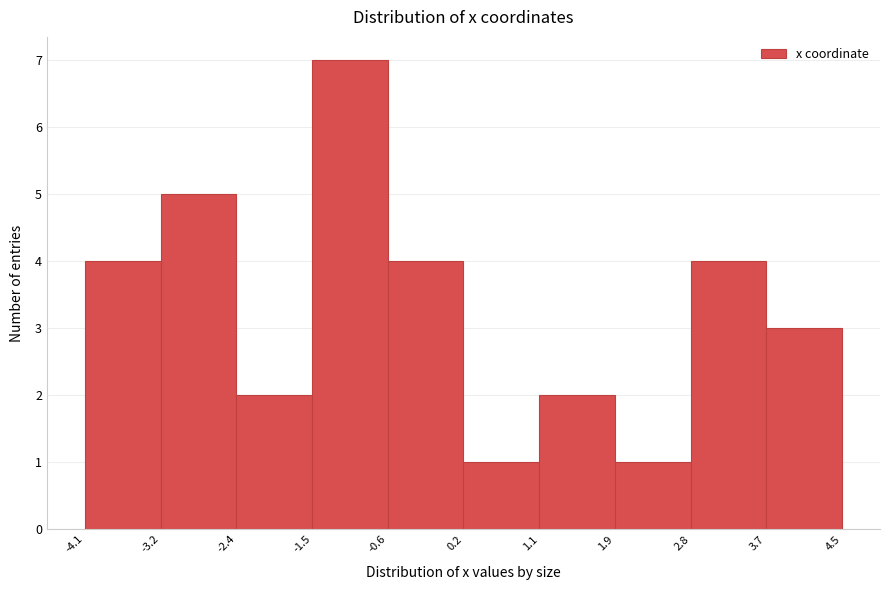

Which range on the x-axis has the tallest bar?

-1.5 to -0.6